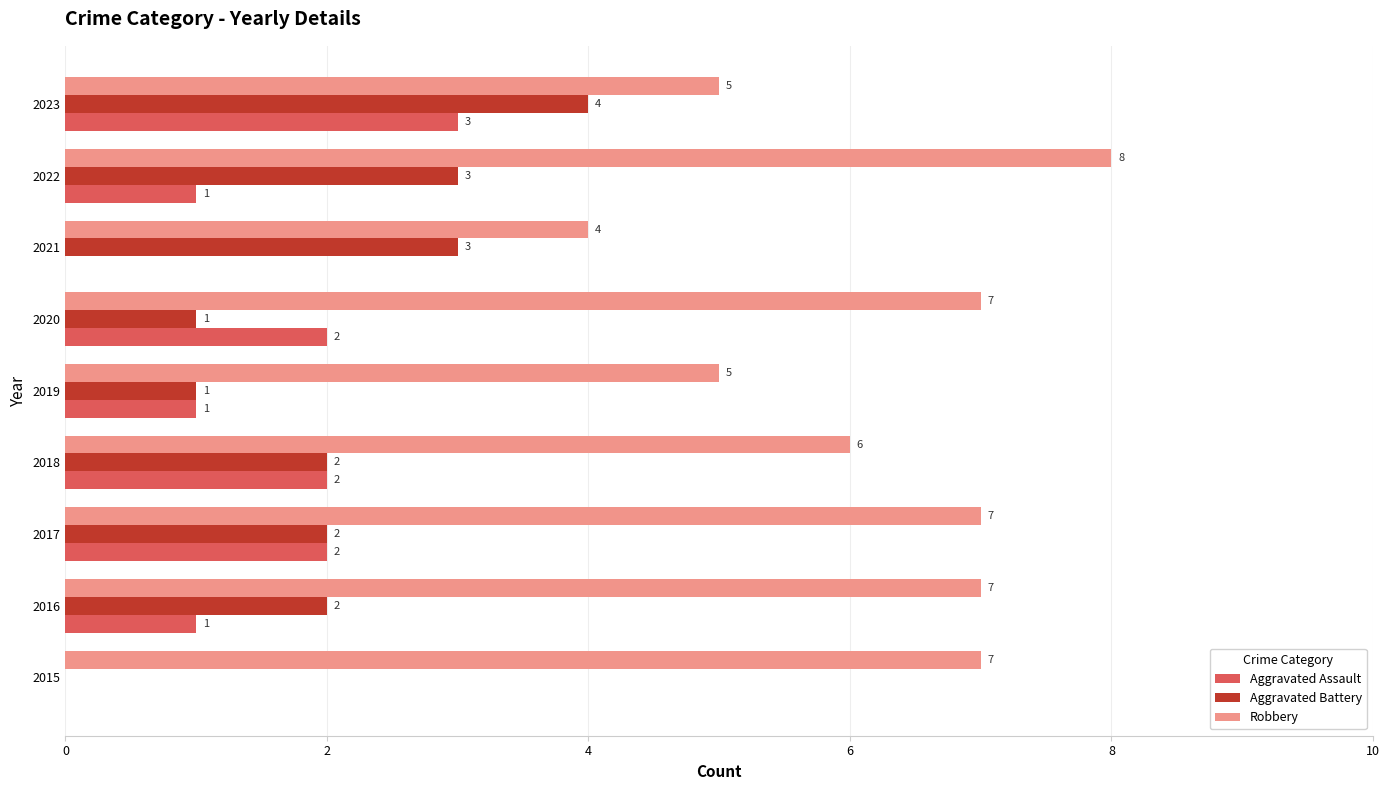

Is it true that Aggravated Assault equals 0 at 2015?

True